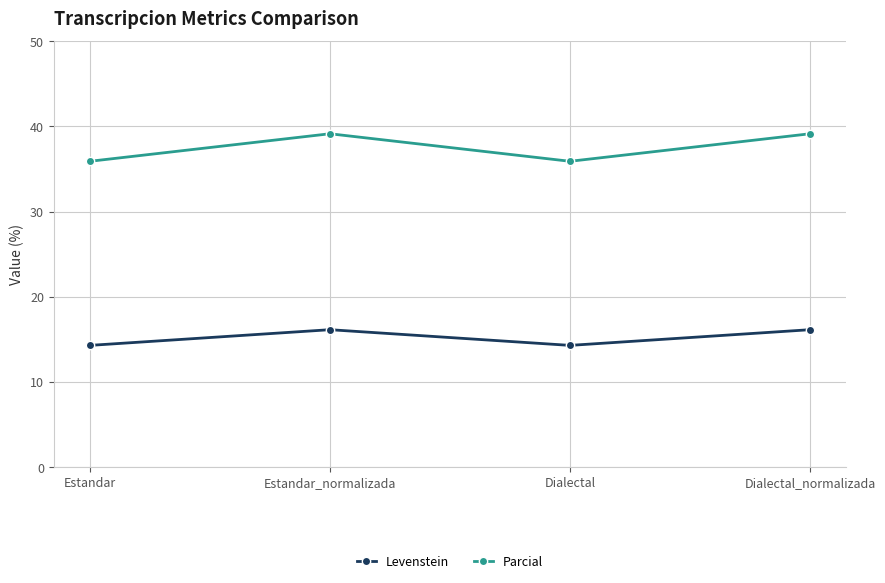

What is the average value of the Levenstein series?

15.2